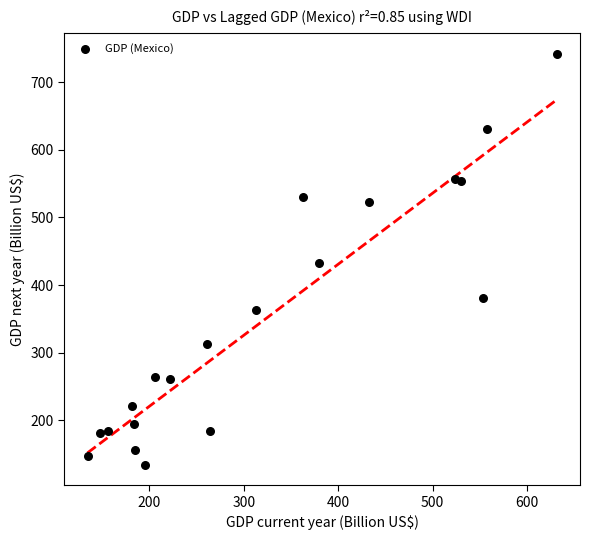

What is the range of Y values (max minus min)?

607.5